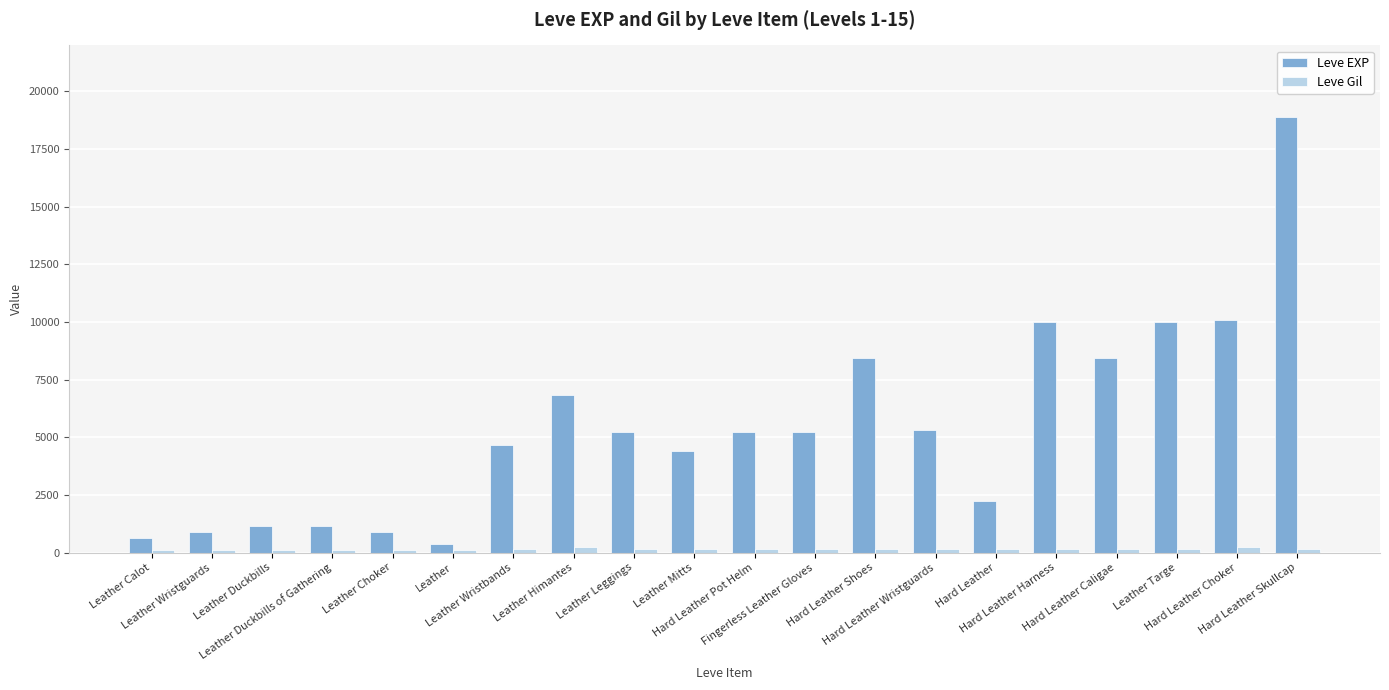

What is the total value across all series at Hard Leather Choker?

10326